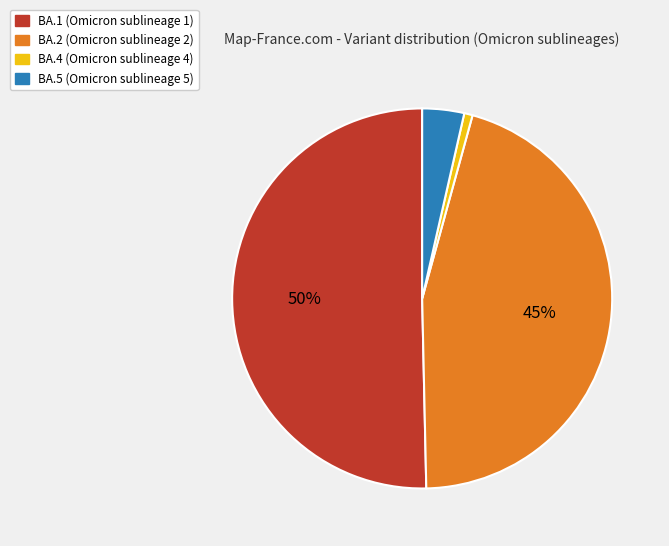

The BA.2 slice represents 45% of the pie. True or false?

True